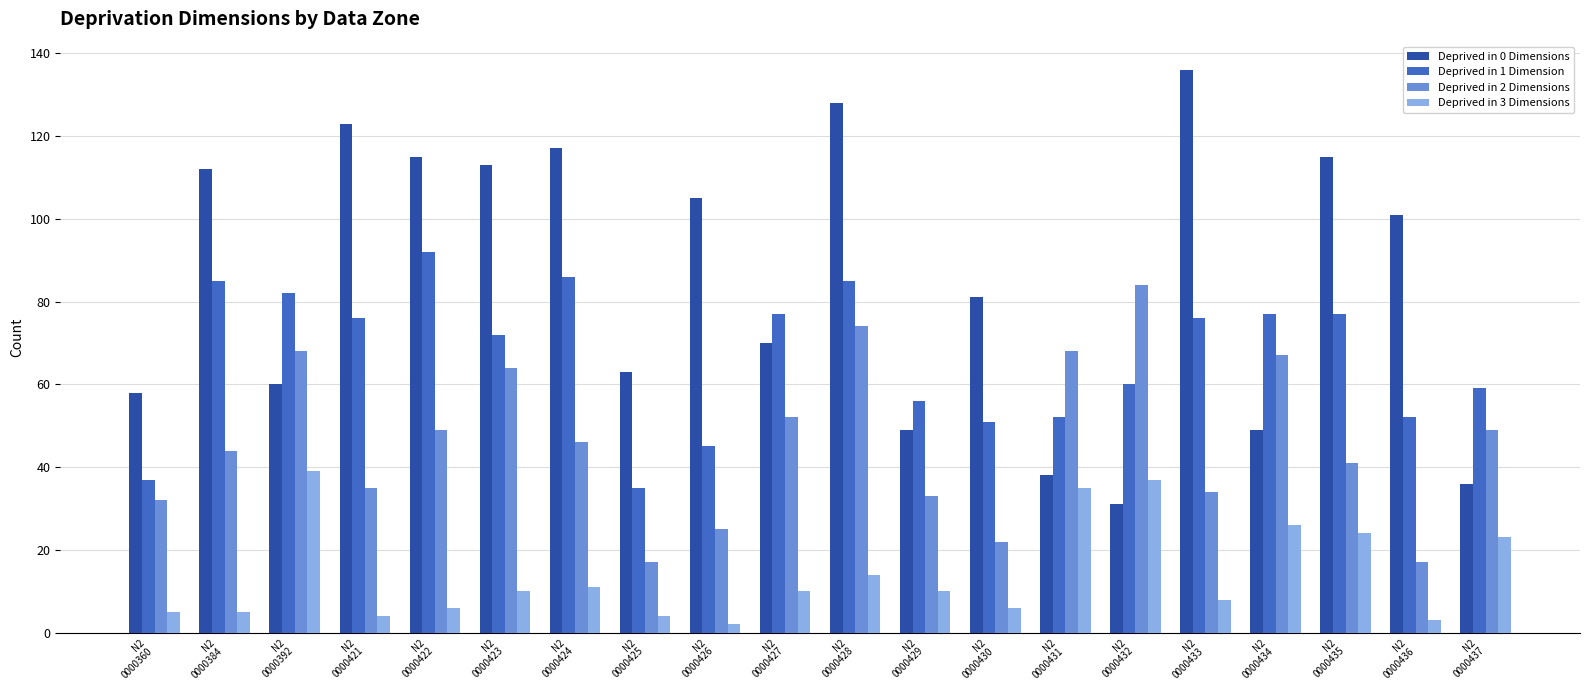

What is the spread (max minus min) of values at N2
0000437?

36